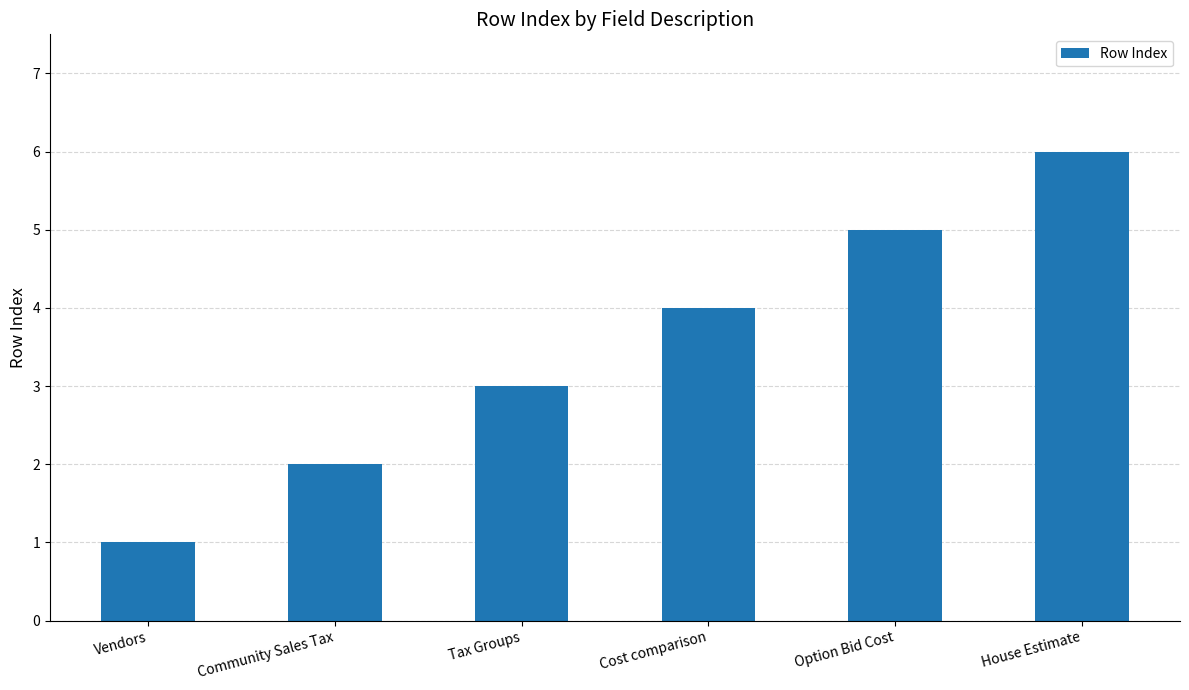

Does the chart contain stacked bars?

No